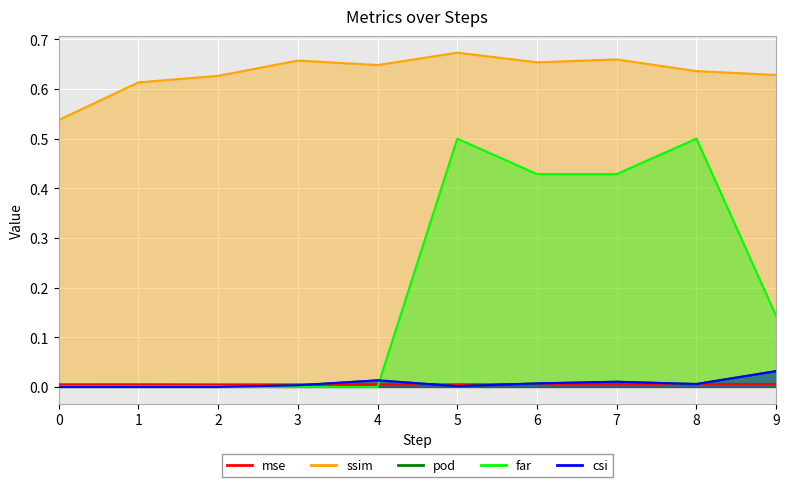

The far series shows 0.0 at 1. True or false?

True